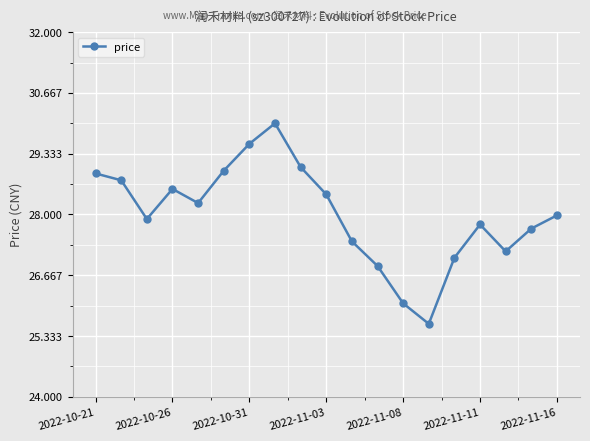

What is the difference between the maximum and minimum values?

4.4